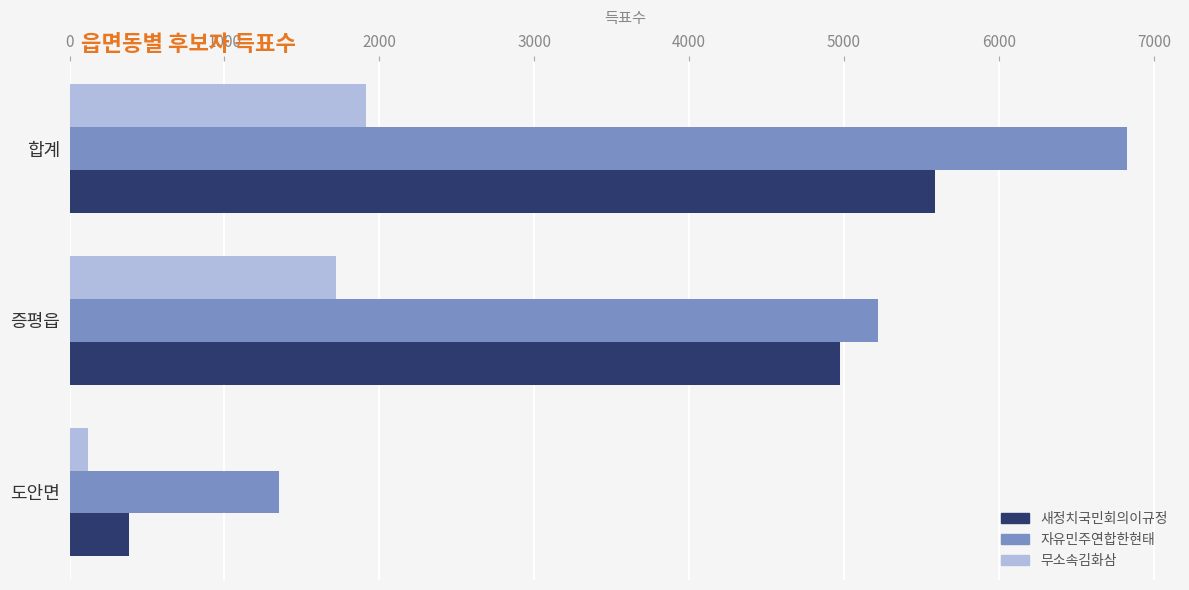

What is the minimum value shown in the chart?

116